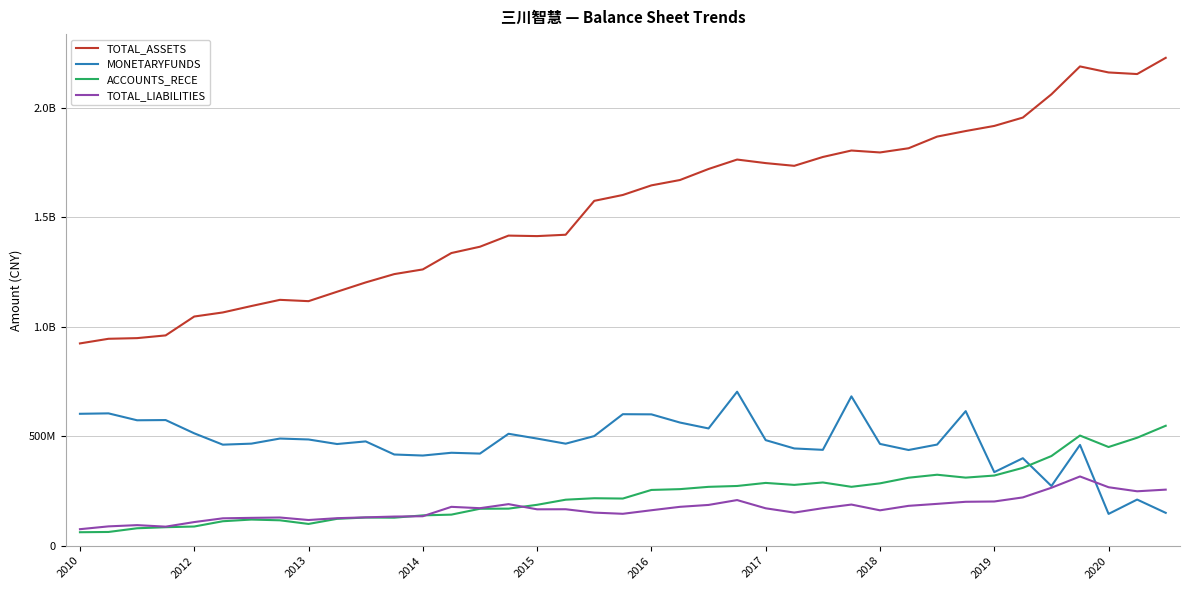

What are all the series names shown in the legend?

TOTAL_ASSETS, MONETARYFUNDS, ACCOUNTS_RECE, TOTAL_LIABILITIES